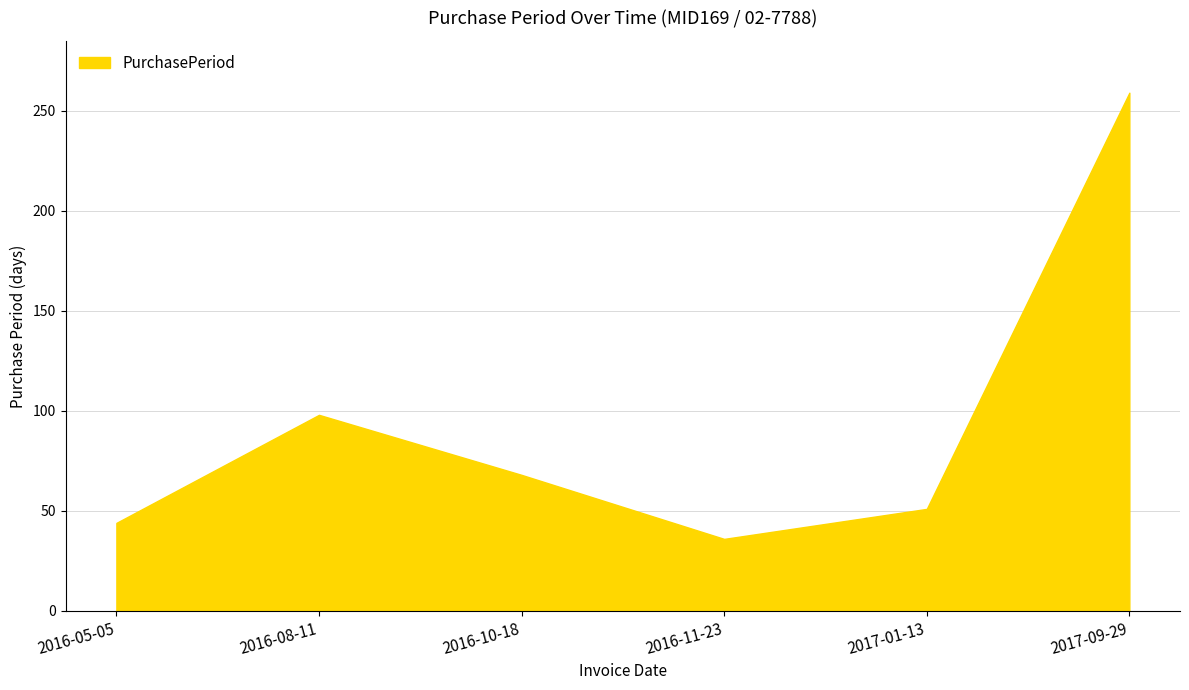

Which has a higher value, 2016-10-18 or 2017-09-29?

2017-09-29